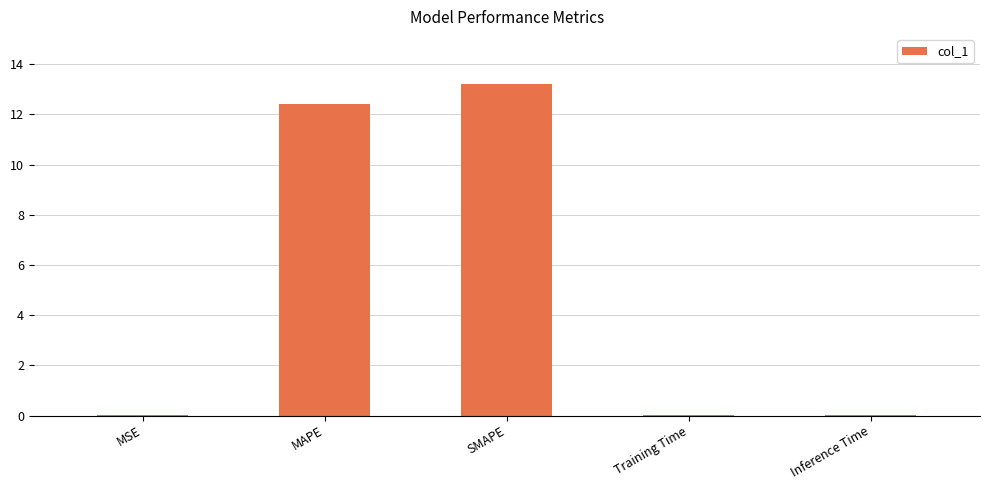

What is the greatest value displayed?

13.2